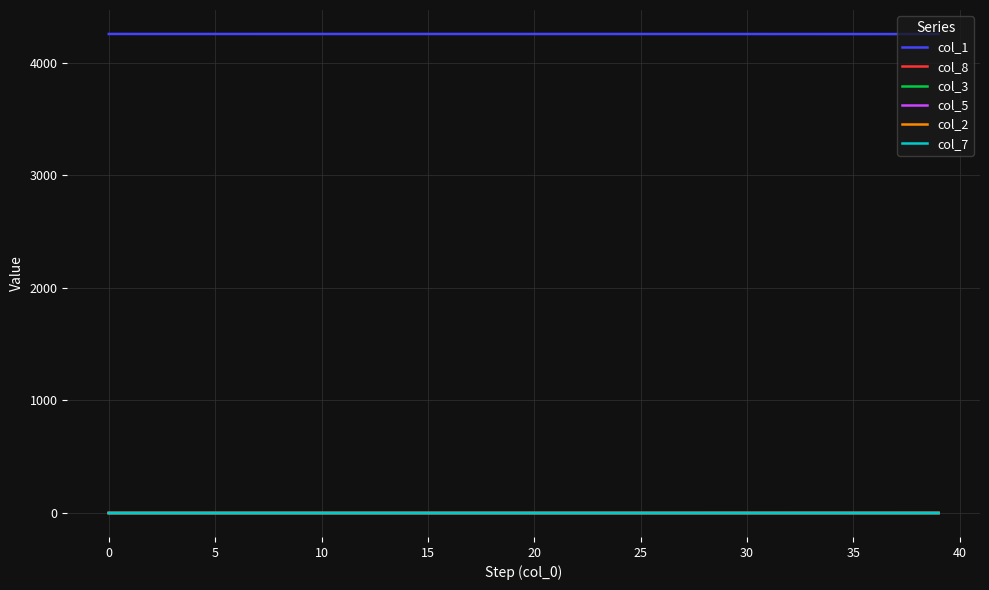

What are all the series names shown in the legend?

col_1, col_8, col_3, col_5, col_2, col_7